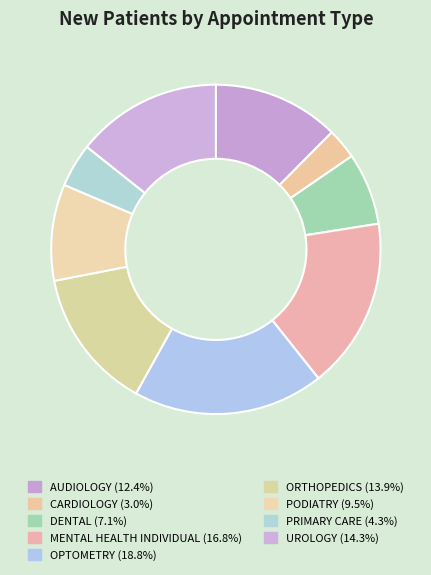

What is the largest slice in the pie chart?

OPTOMETRY